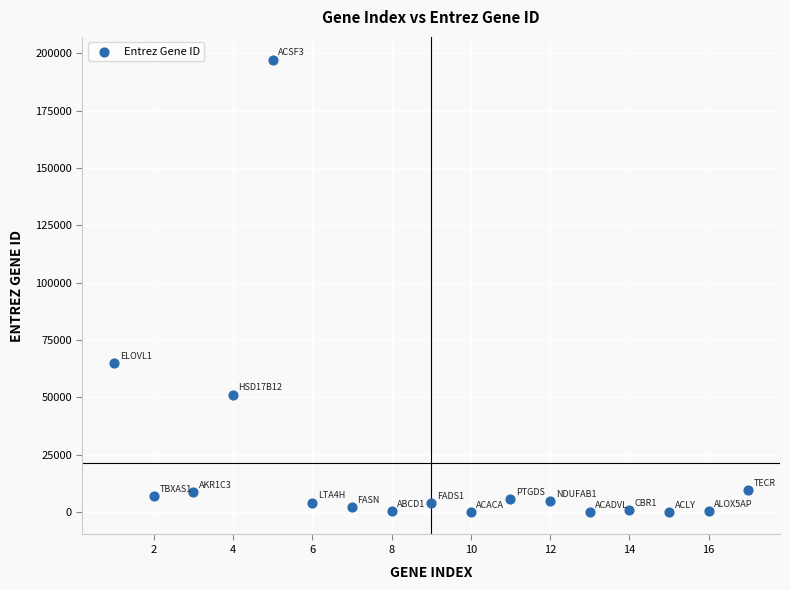

What is the range of X values (max minus min)?

16